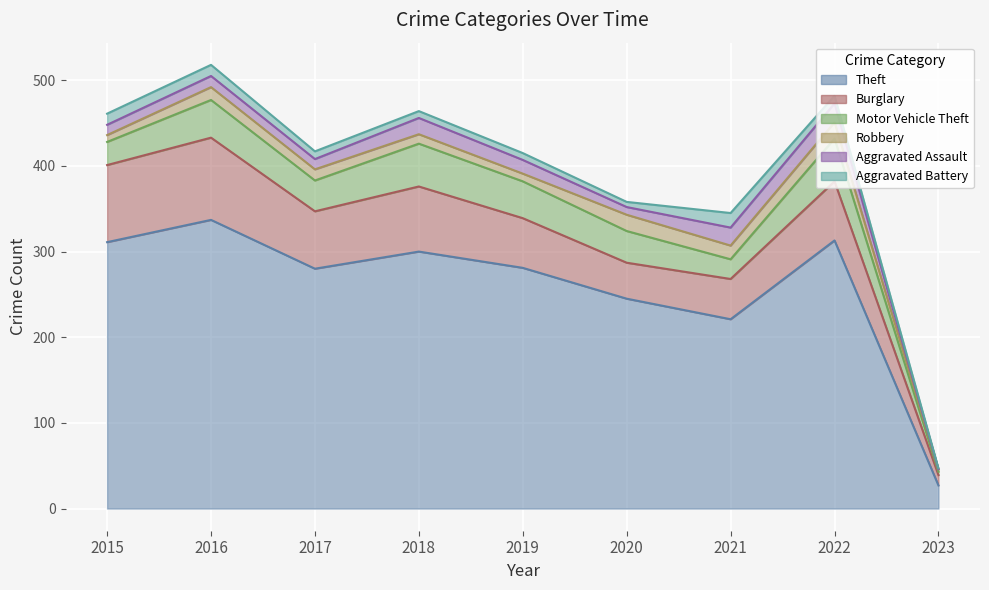

At which category is the sum across all series the highest?

2016